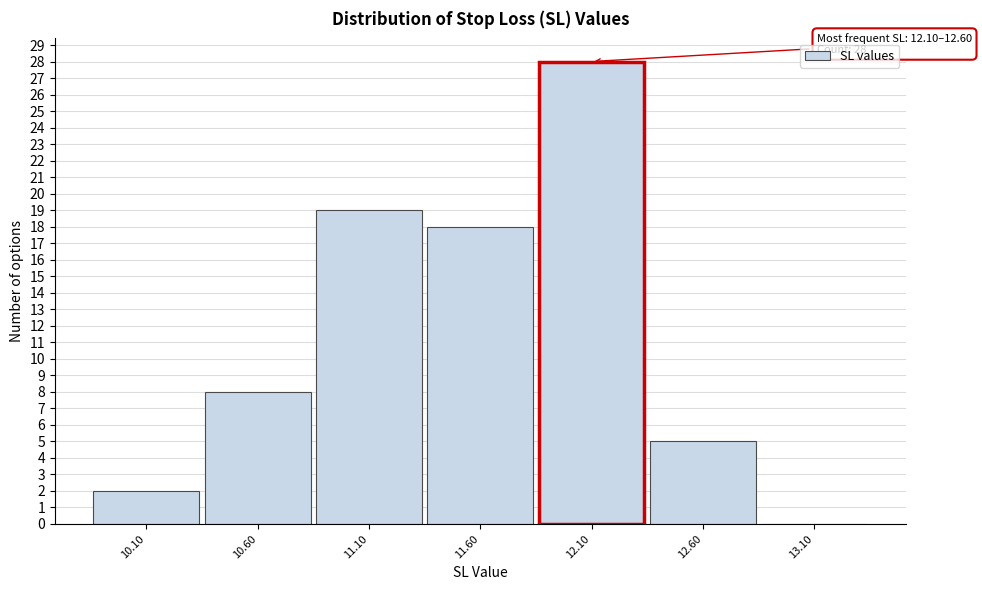

Reading left to right, extract all data points from this chart.

10.10=2	10.60=8	11.10=19	11.60=18	12.10=28	12.60=5	13.10=0